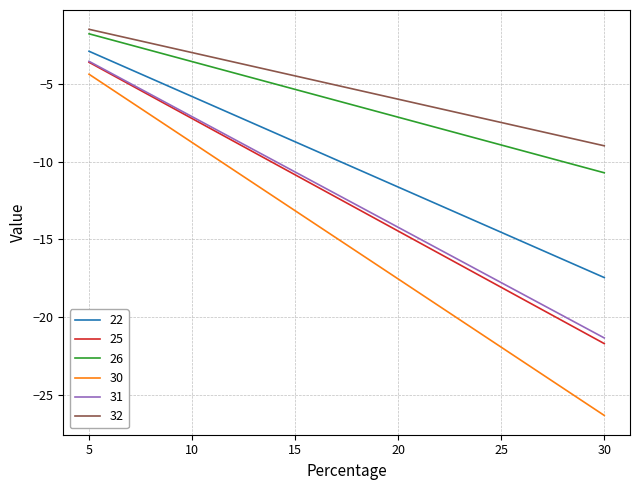

At which label is 30 closest to -15?

15